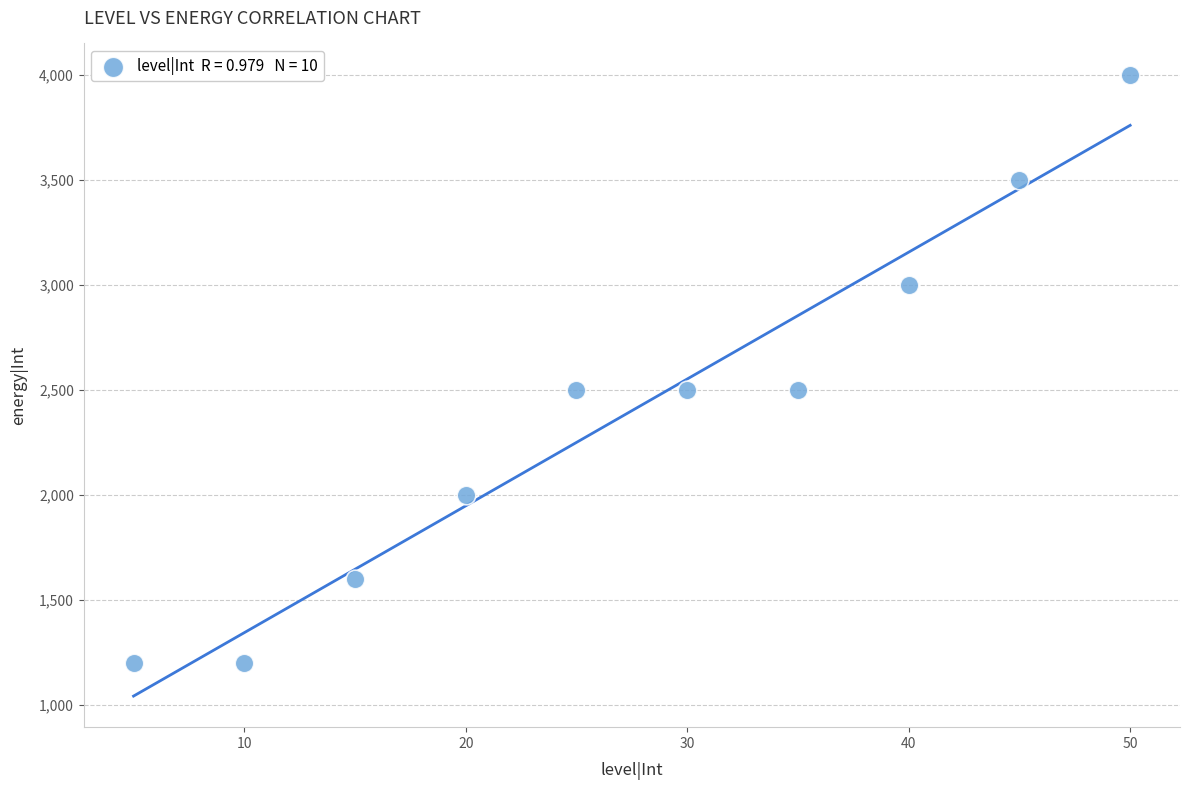

What is the range of Y values (max minus min)?

2800